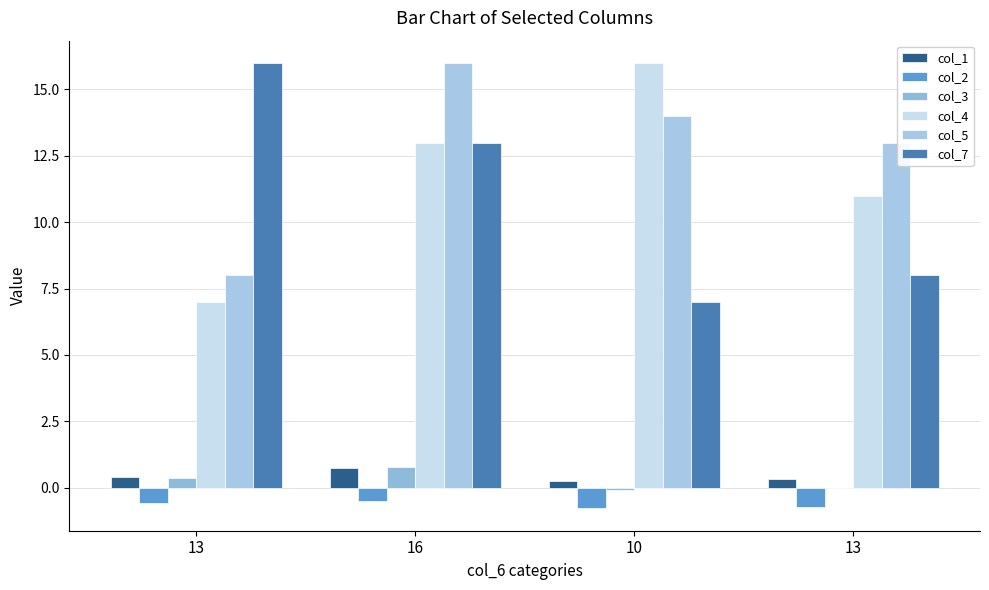

Does the chart contain stacked bars?

No